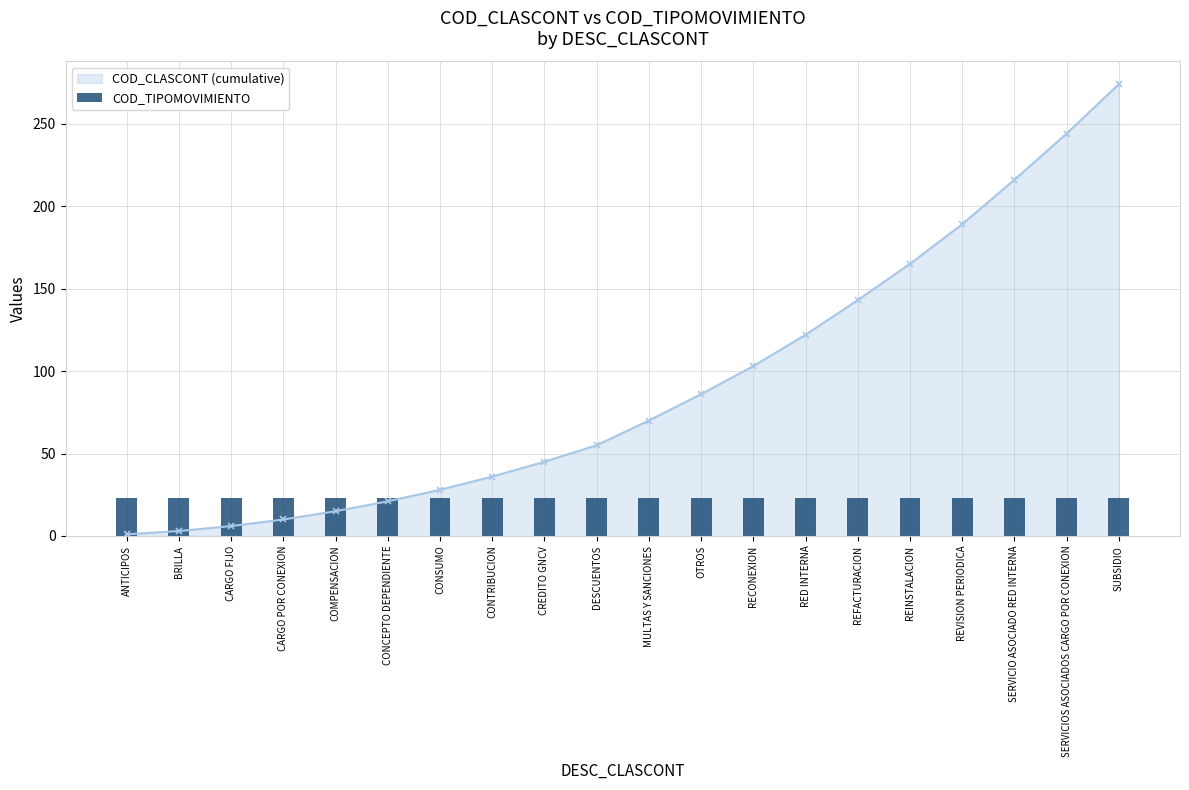

How many values are below 70?

10